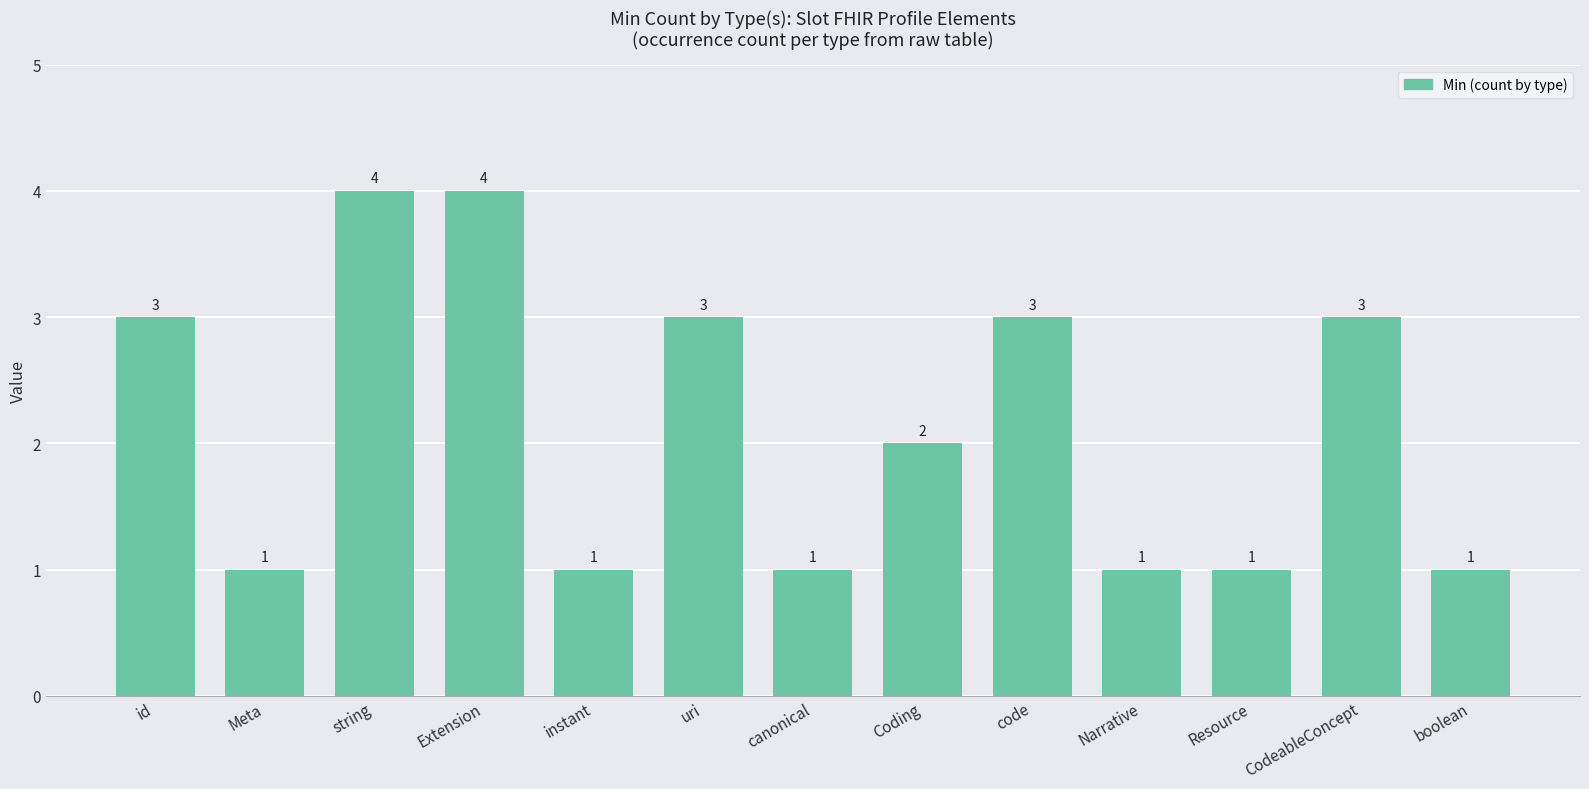

What is the difference between the values at canonical and string?

3